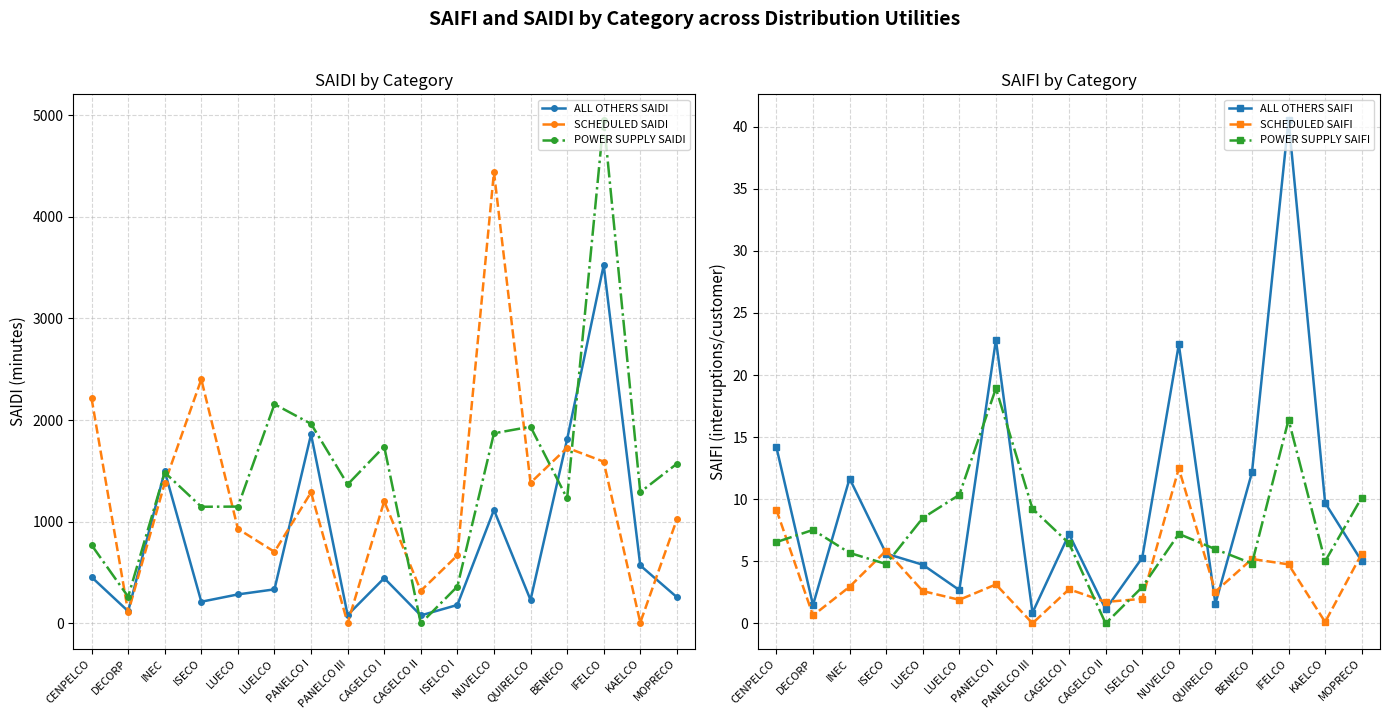

Between CENPELCO and BENECO, which series saw the biggest shift?

ALL OTHERS SAIDI